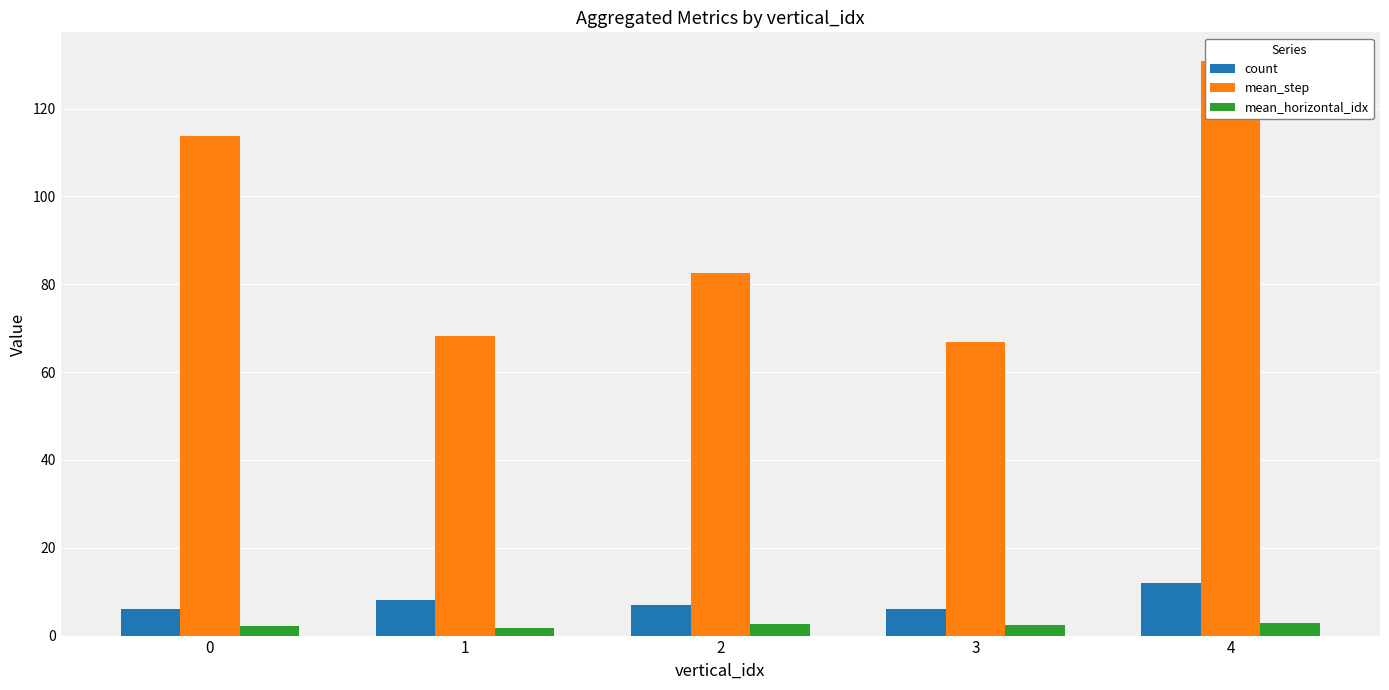

Reading left to right, extract all data points from this chart.

count: 6.0	8.0	7.0	6.0	12.0
mean_step: 113.8	68.2	82.6	66.8	130.8
mean_horizontal_idx: 2.2	1.8	2.7	2.3	2.8